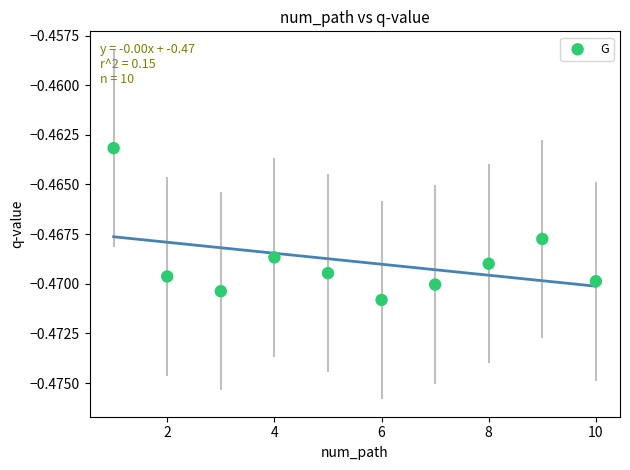

What is the range of X values (max minus min)?

9.0